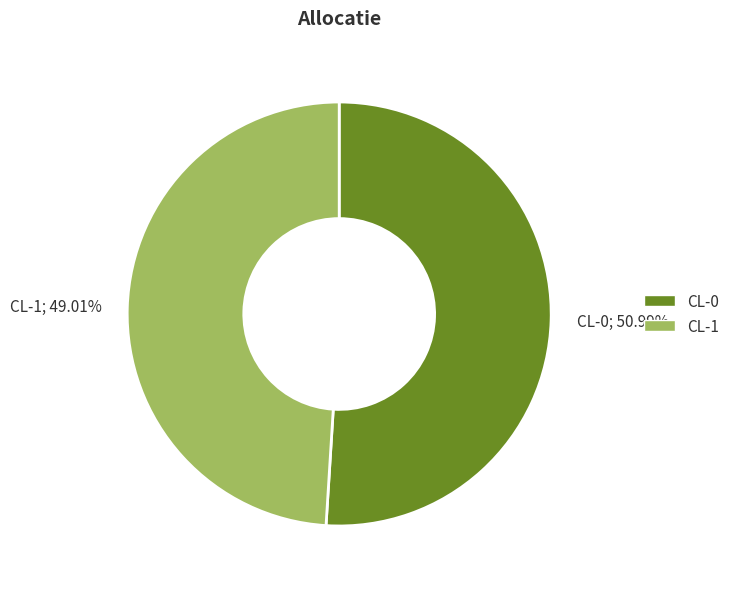

How much of the chart is everything except CL-1?

51.0%